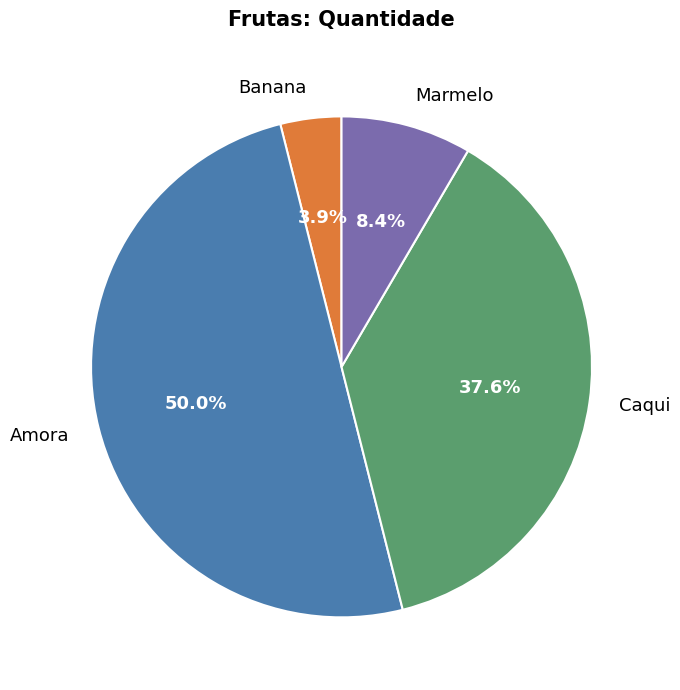

To the nearest percent, what percentage of the pie is Banana?

4%